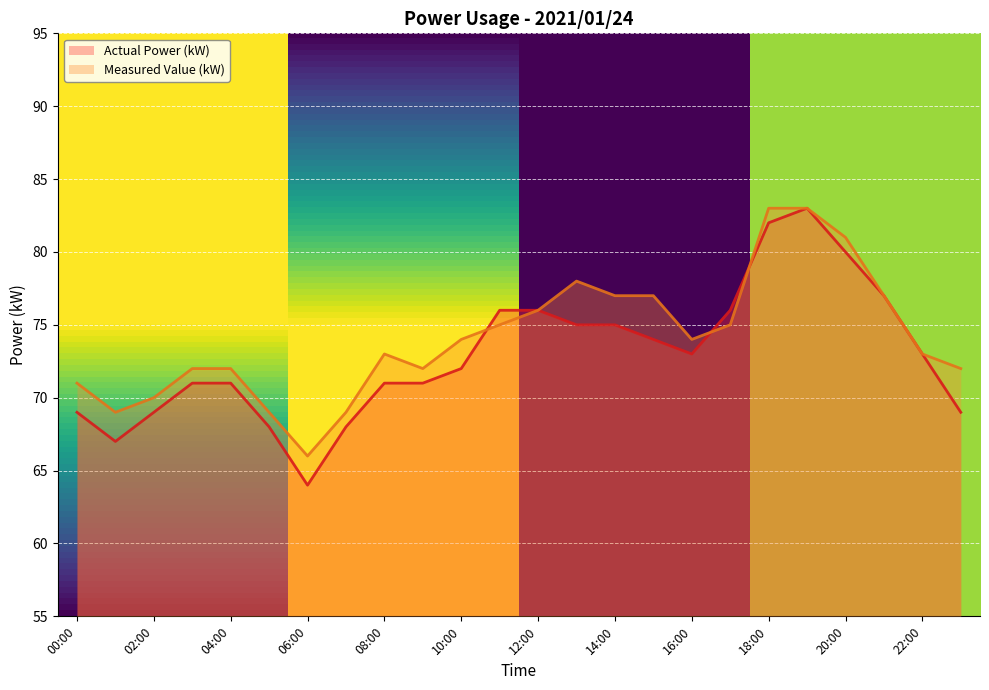

Reading left to right, list all the values displayed in this chart.

Actual Power (kW): 69	67	69	71	71	68	64	68	71	71	72	76	76	75	75	74	73	76	82	83	80	77	73	69
Measured Value (kW): 71	69	70	72	72	69	66	69	73	72	74	75	76	78	77	77	74	75	83	83	81	77	73	72